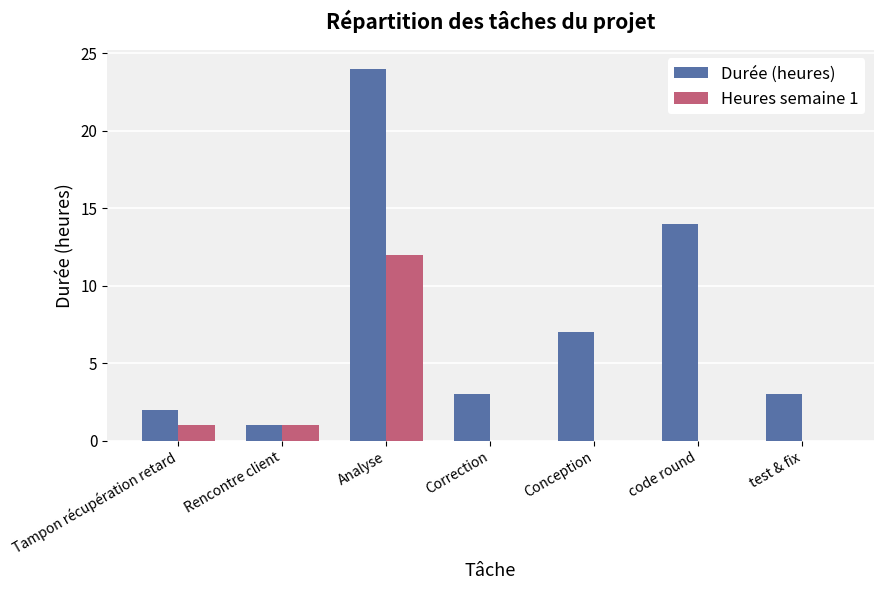

What is the highest value of the Durée (heures) series?

24